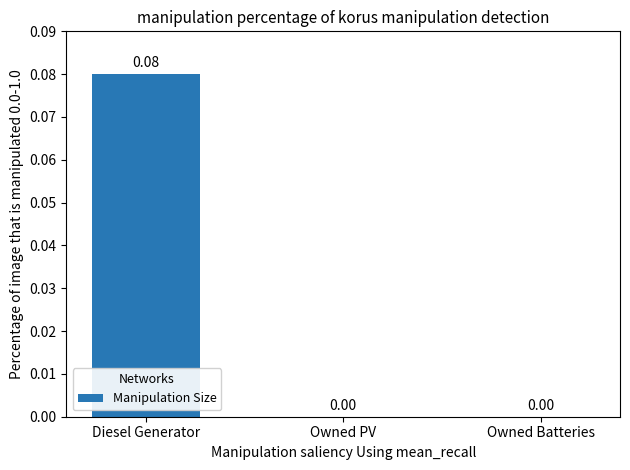

Which label corresponds to the largest value in the chart?

Diesel Generator